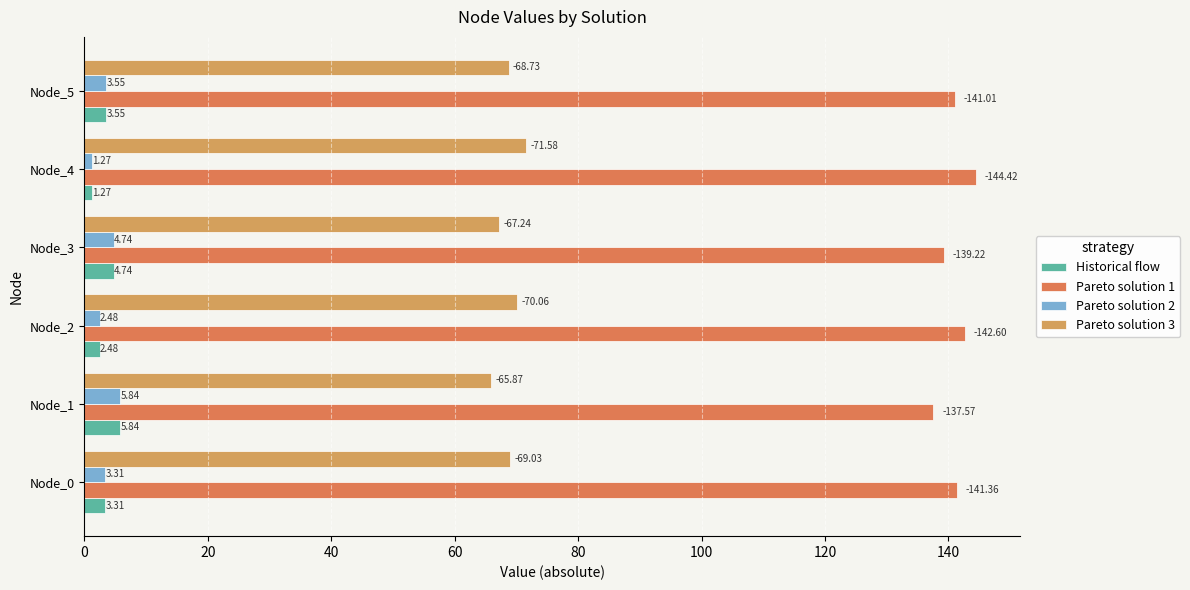

Reading right to left, what are all the values shown in this chart?

Historical flow: 3.5	1.3	4.7	2.5	5.8	3.3
Pareto solution 1: 141.0	144.4	139.2	142.6	137.6	141.4
Pareto solution 2: 3.5	1.3	4.7	2.5	5.8	3.3
Pareto solution 3: 68.7	71.6	67.2	70.1	65.9	69.0